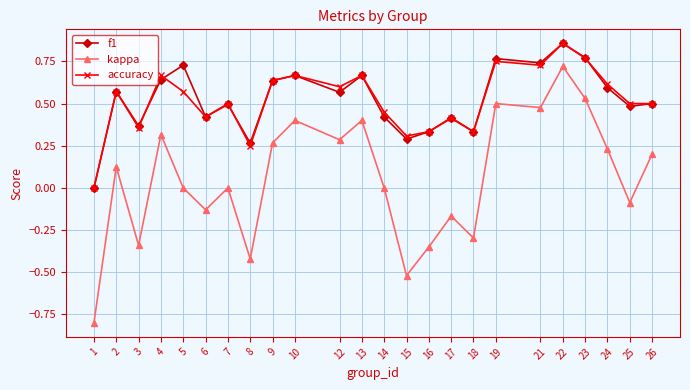

Is it true that f1 equals 0.5 at 7?

True